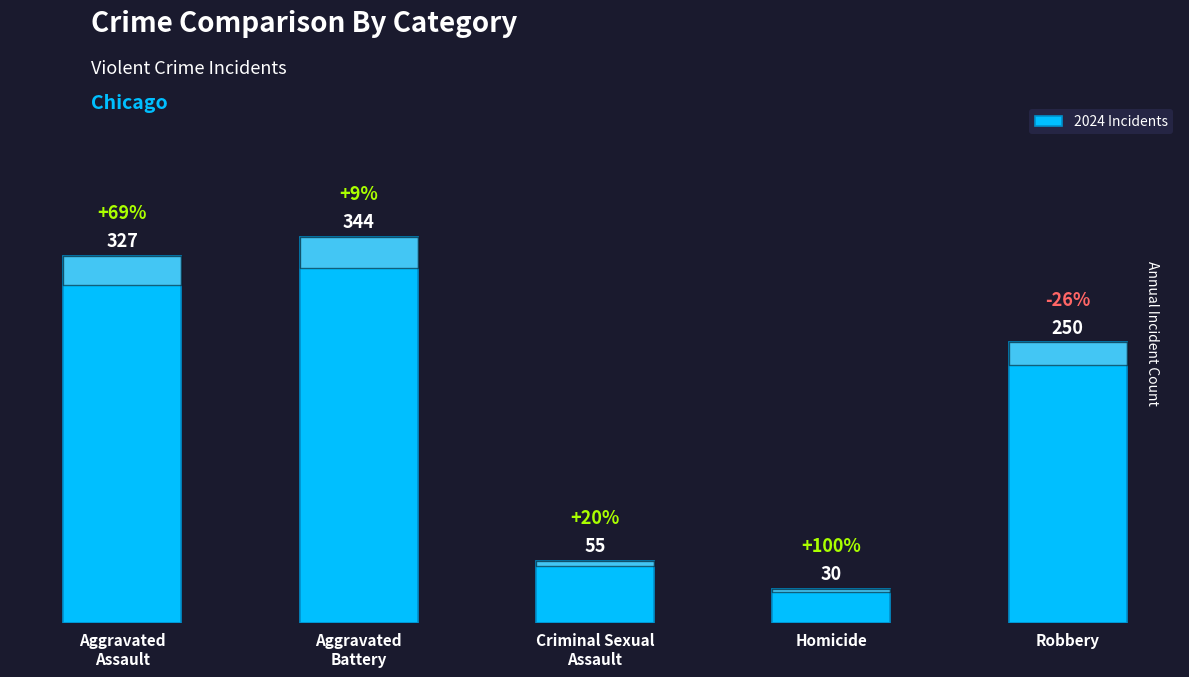

Reading left to right, list all the values displayed in this chart.

Aggravated
Assault=327	Aggravated
Battery=344	Criminal Sexual
Assault=55	Homicide=30	Robbery=250